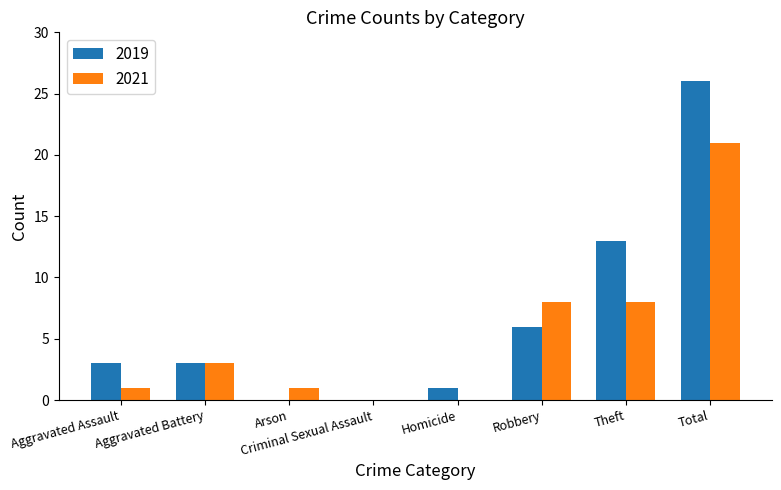

Is the value of 2019 at Theft greater than the value of 2021 at Aggravated Battery?

Yes